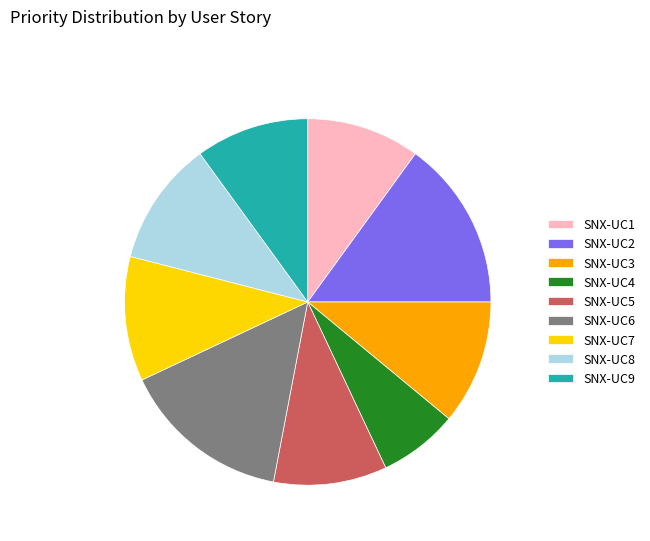

Which slice is the smallest?

SNX-UC4